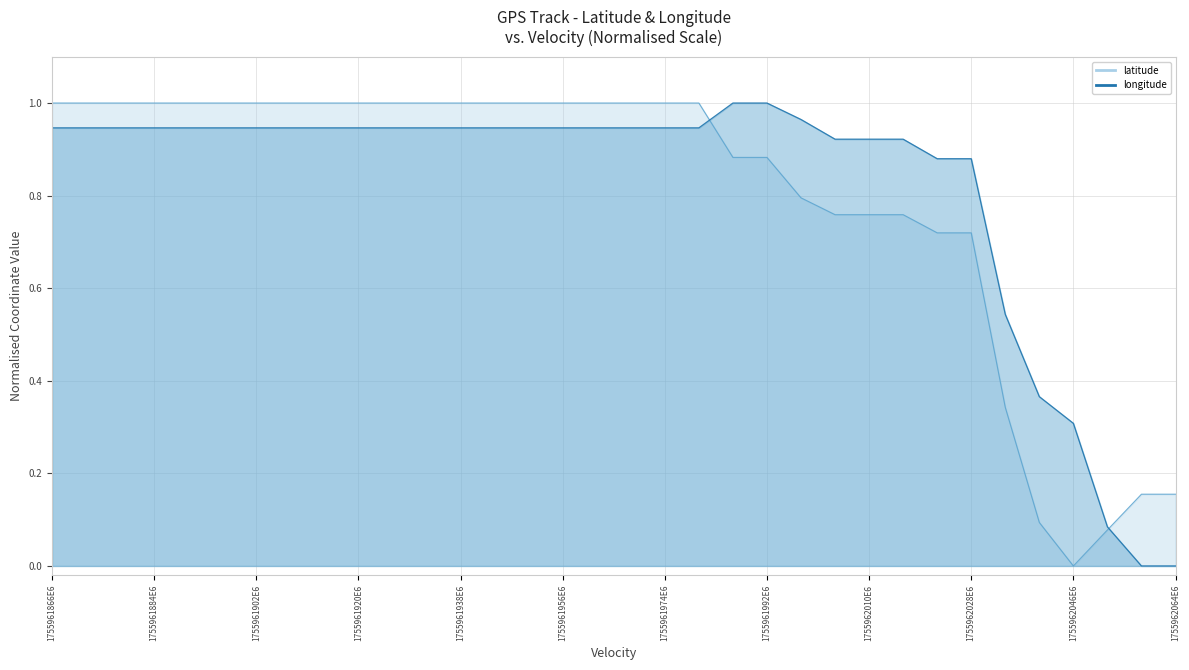

How many values in longitude are above zero?

32